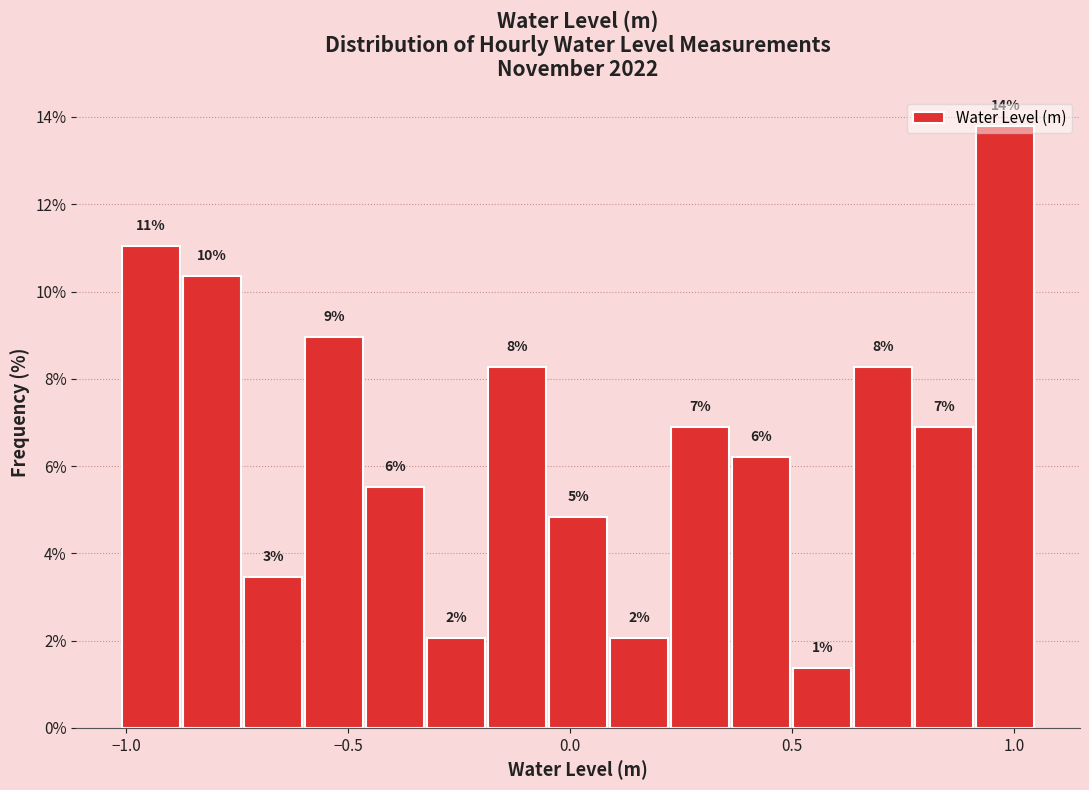

Read against the x-axis, roughly where is the centre of the tallest bar?

1.00